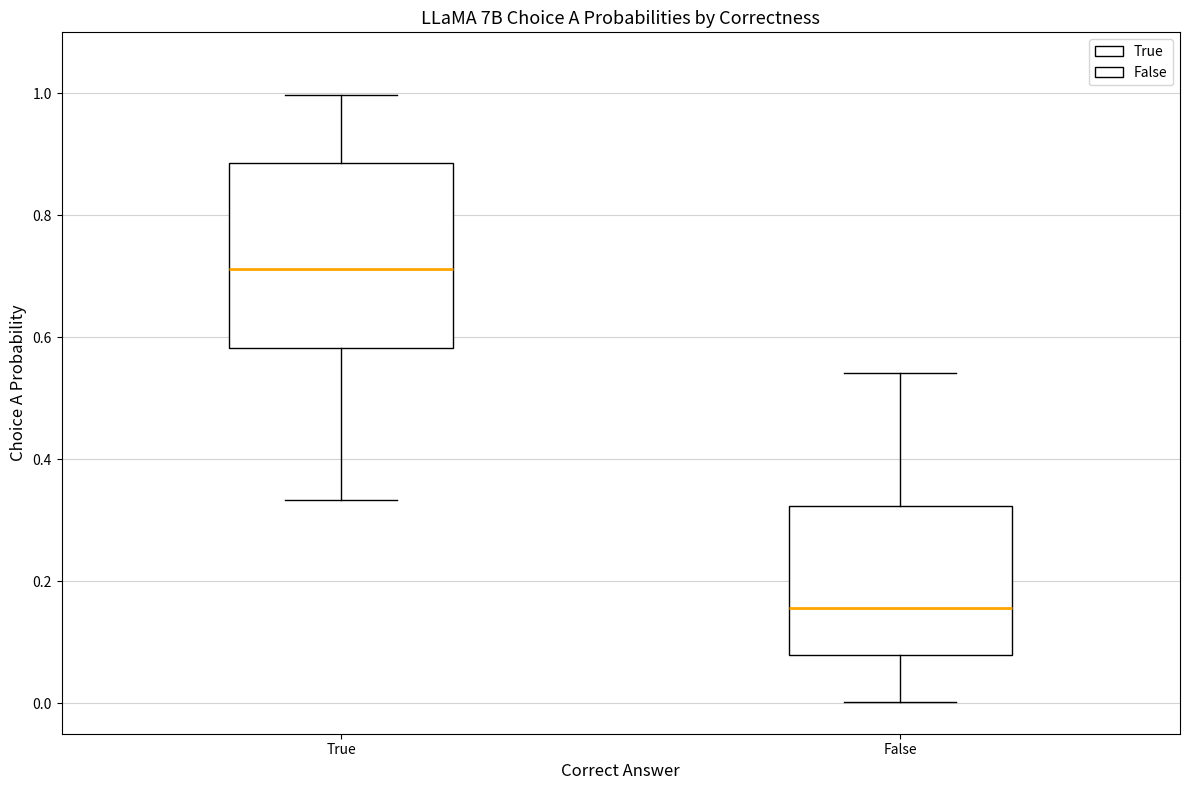

Where does the upper whisker of the box for True end on the y-axis? The values are not printed on the chart, so give them approximately, as read against the axis.

1.00